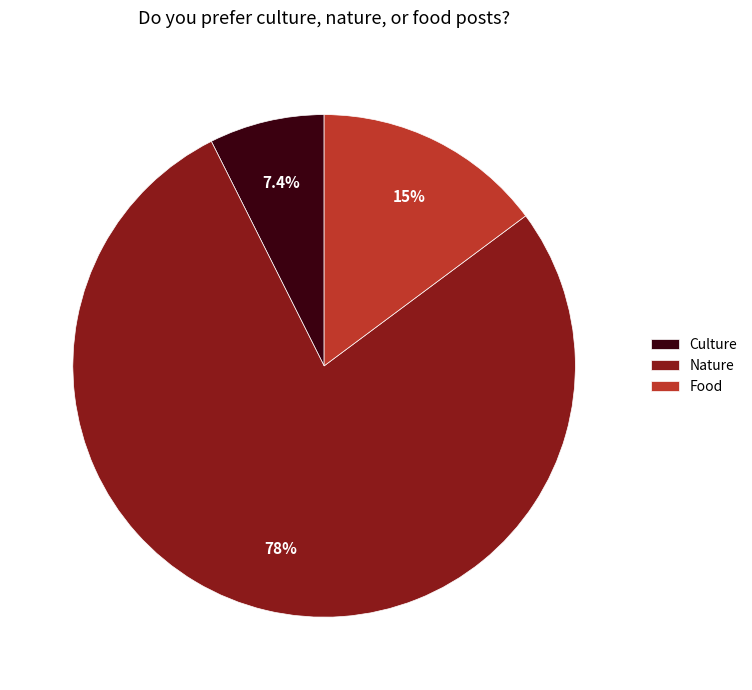

Is it true that Nature is 92% of the pie?

False